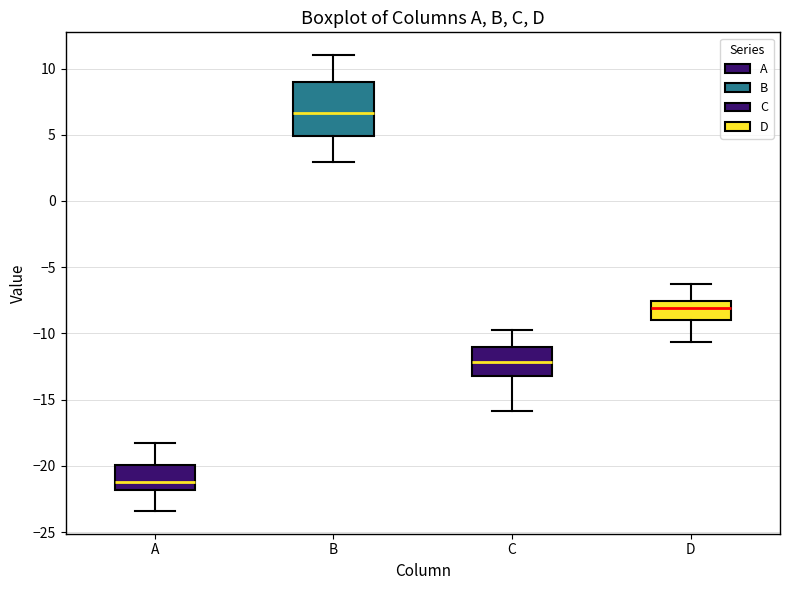

Reading left to right, transcribe this box plot: for each box, give where its median line is, the range the box spans, and where its two whiskers end, as read against the y-axis. The values are not printed on the chart, so give them approximately, as read against the axis.

A: median -21.0, box -22.0 to -20.0, whiskers -23.5 to -18.0
B: median 6.5, box 5.0 to 9.0, whiskers 3.0 to 11.0
C: median -12.0, box -13.0 to -11.0, whiskers -16.0 to -10.0
D: median -8.0, box -9.0 to -7.5, whiskers -10.5 to -6.5